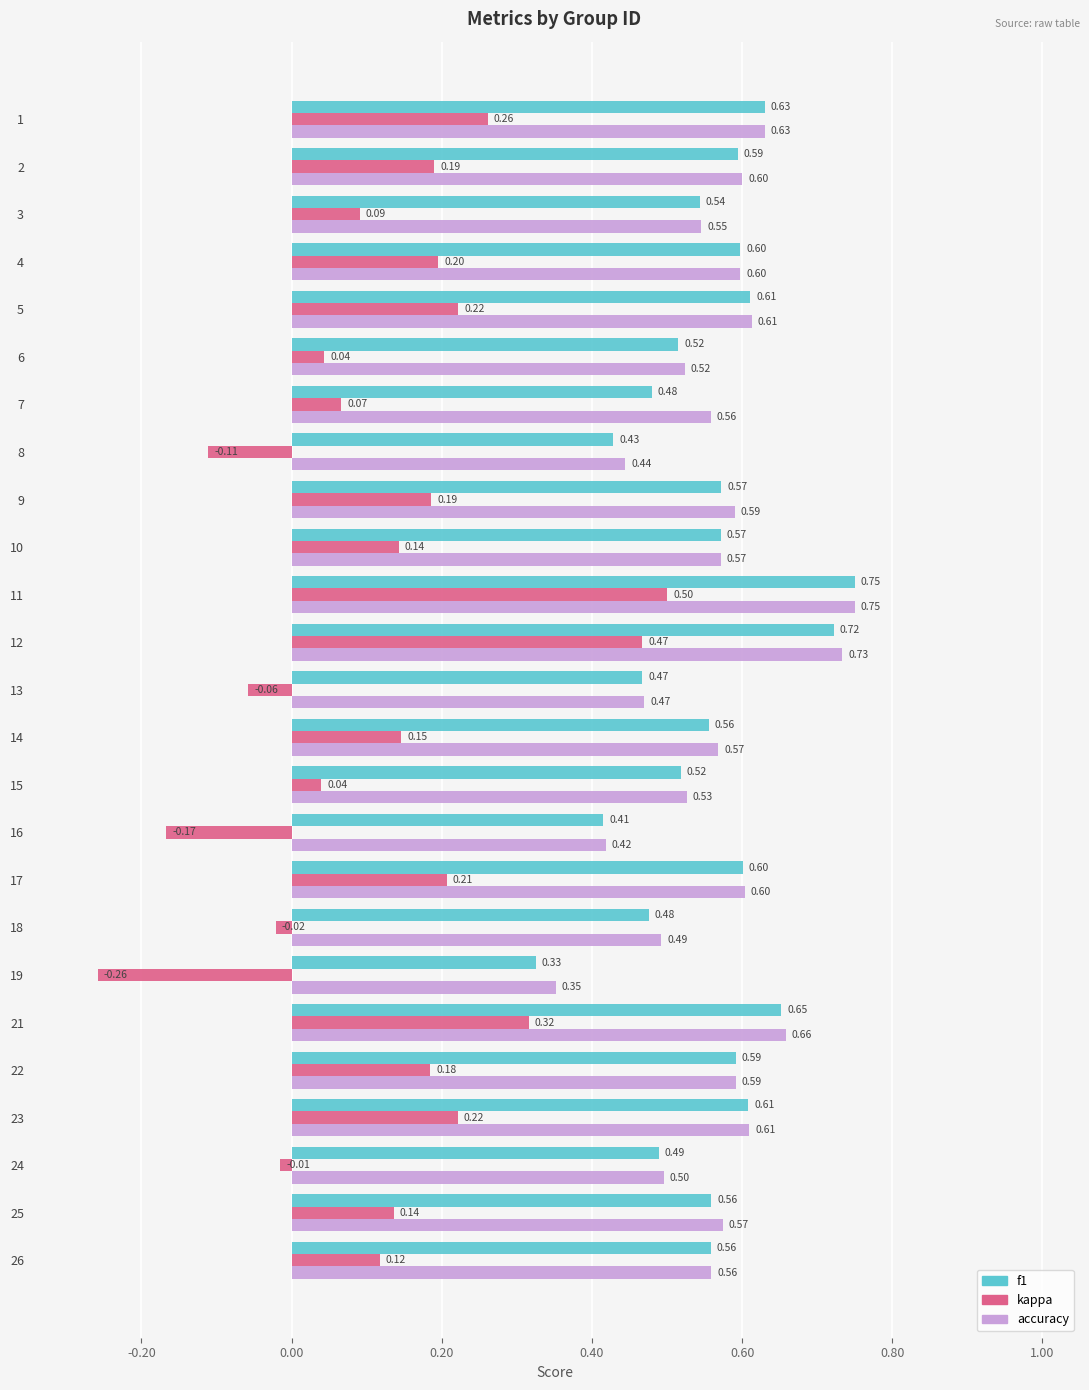

Which series has the largest total across all categories?

accuracy